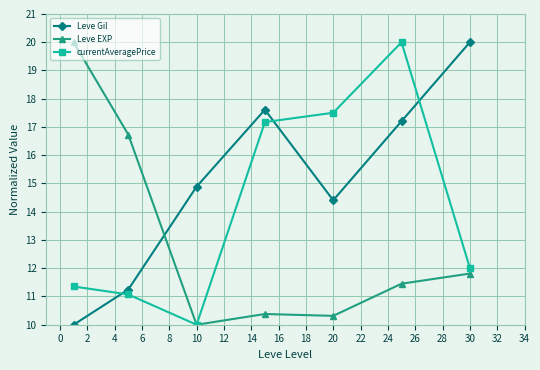

Which series has the largest total across all categories?

Leve Gil